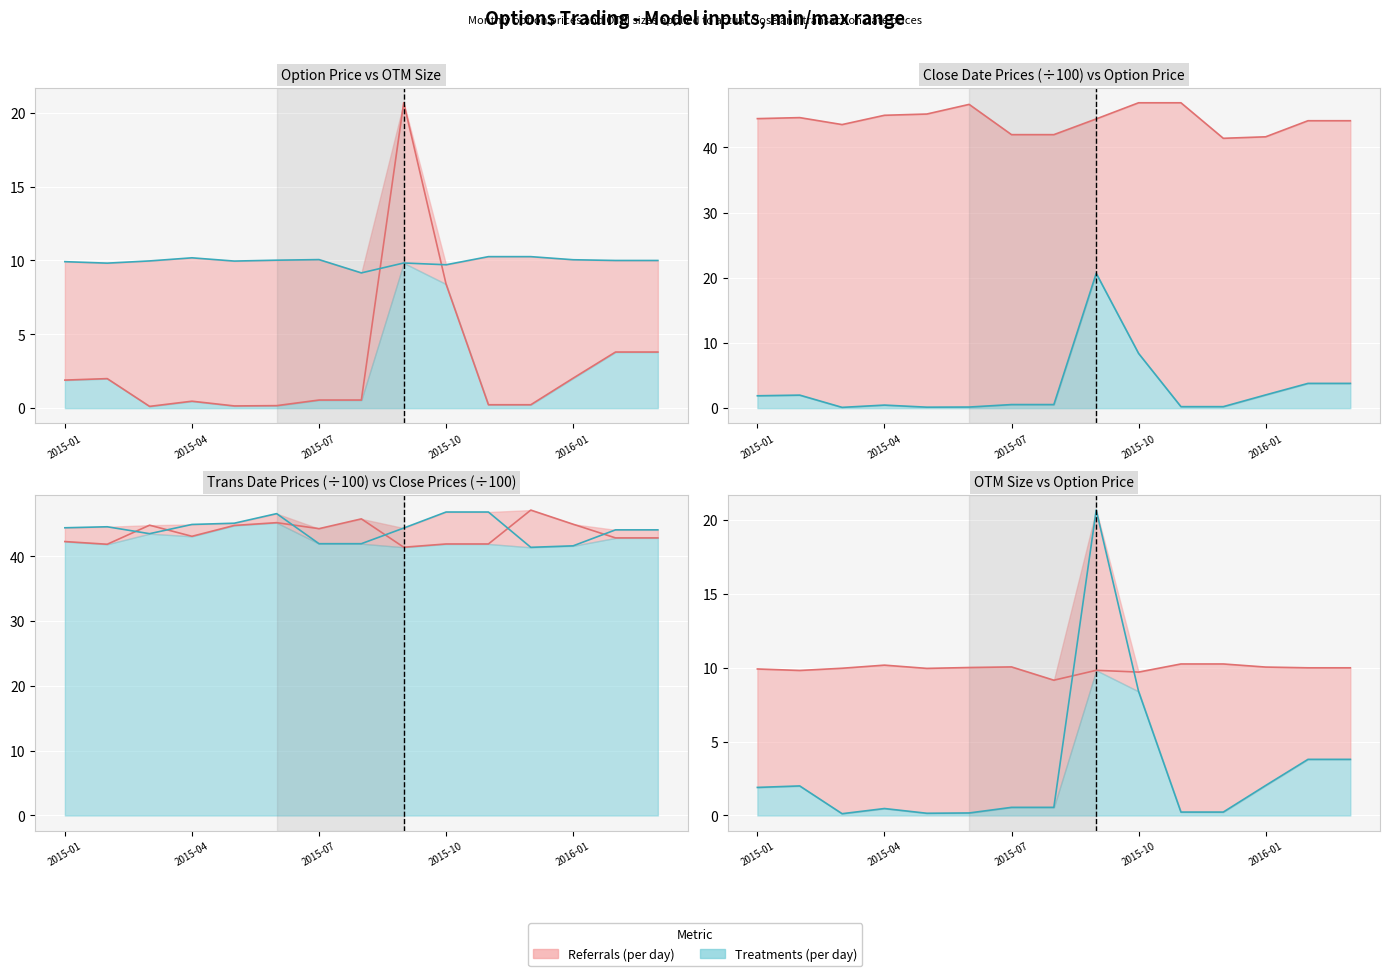

The value of Price_Trans_Date at 2015-01 is 15.0. True or false?

False